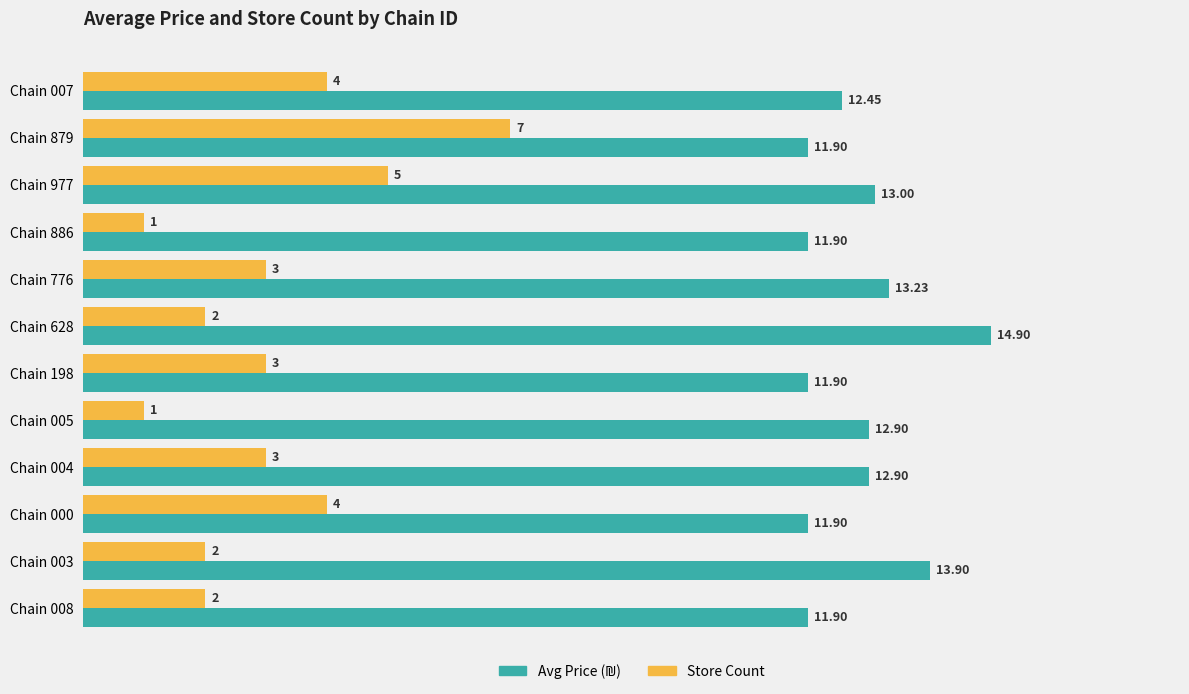

Between Chain 007 and Chain 005, which series saw the biggest shift?

Store Count